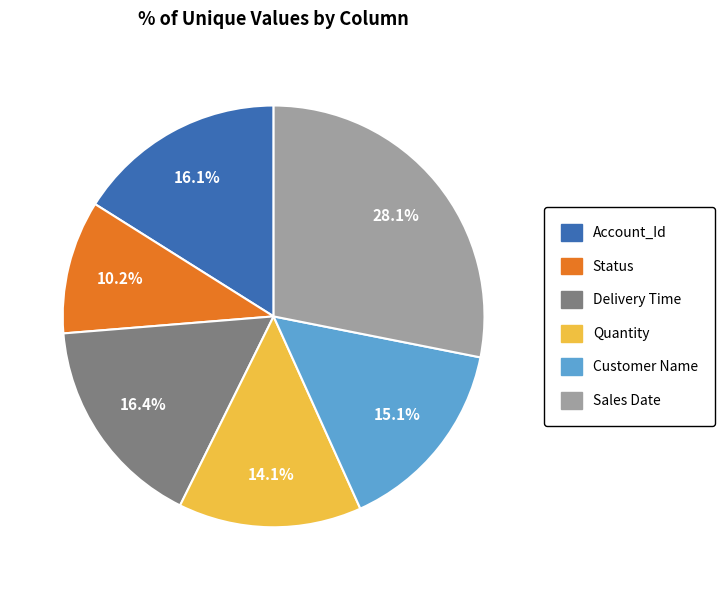

Between Quantity and Sales Date, which is larger?

Sales Date